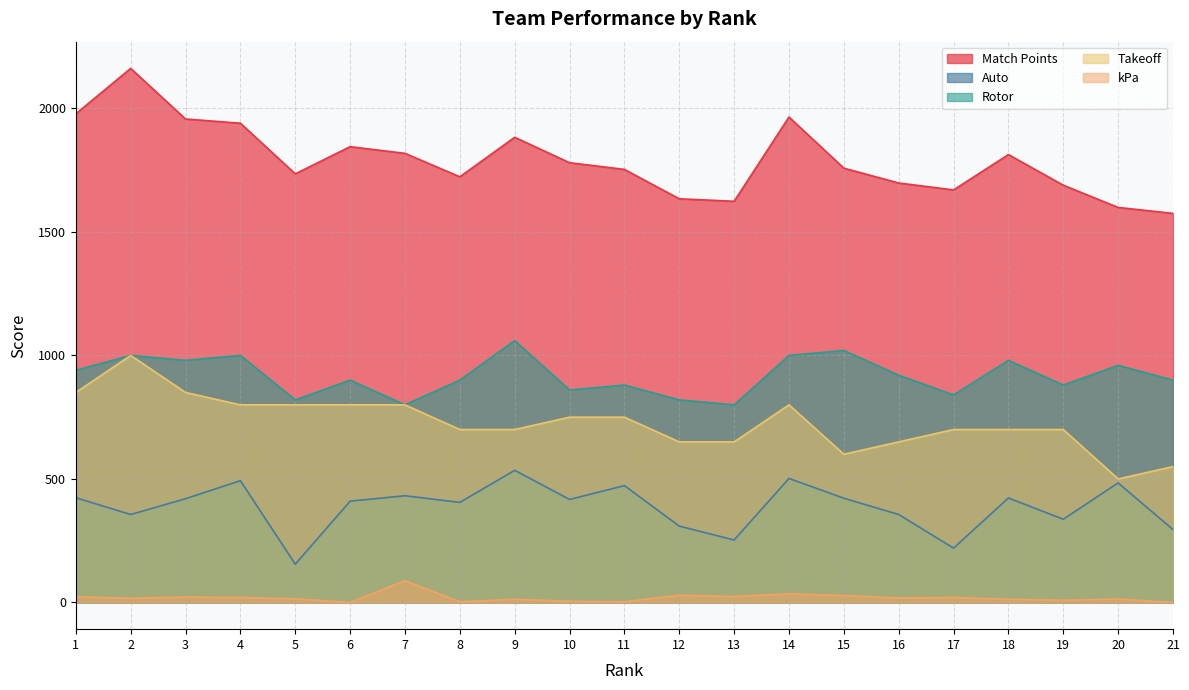

Does the chart display data point markers on the line(s)?

No